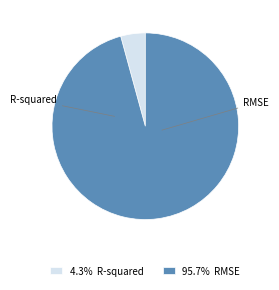

Which slice is the smallest?

R-squared